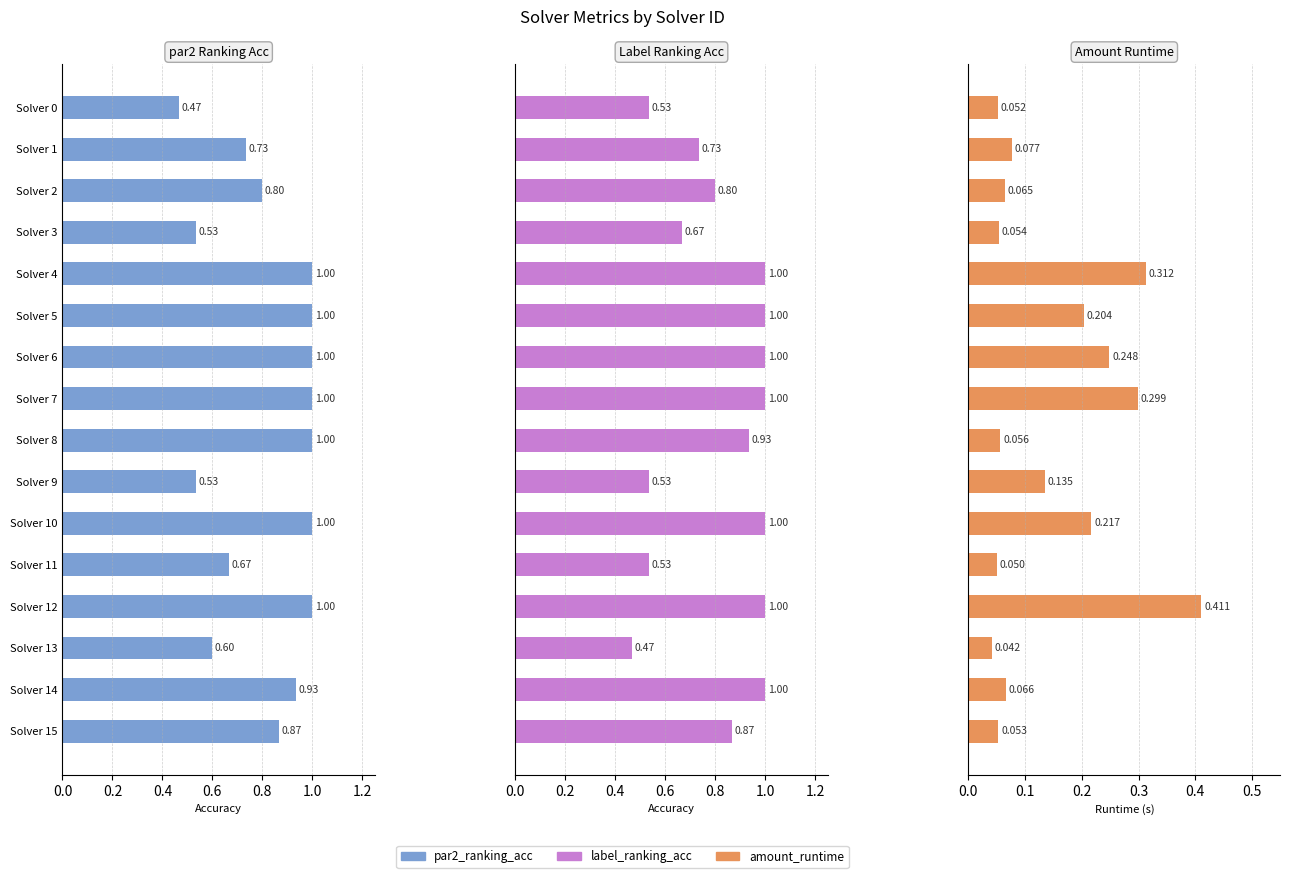

Which series has the largest total across all categories?

par2_ranking_acc